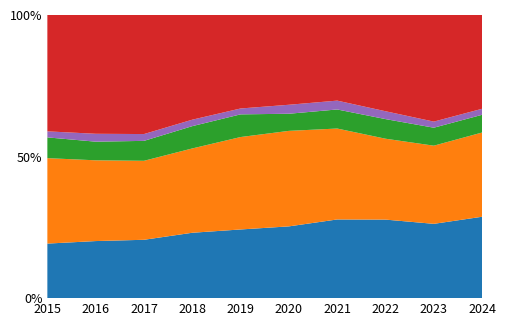

Reading left to right, list all the values displayed in this chart.

Aggravated Assault: 2015=4420	2016=5624	2017=5728	2018=5914	2019=5753	2020=6190	2021=7127	2022=7171	2023=7567	2024=7779
Aggravated Battery: 2015=6923	2016=7958	2017=7753	2018=7626	2019=7742	2020=8238	2021=8236	2022=7386	2023=7959	2024=8050
Criminal Sexual Assault: 2015=1683	2016=1837	2017=1956	2018=2017	2019=1900	2020=1477	2021=1727	2022=1791	2023=1831	2024=1693
Homicide: 2015=489	2016=777	2017=669	2018=584	2019=492	2020=775	2021=801	2022=717	2023=621	2024=576
Robbery: 2015=9437	2016=11716	2017=11697	2018=9479	2019=7840	2020=7752	2021=7765	2022=8797	2023=10868	2024=8972